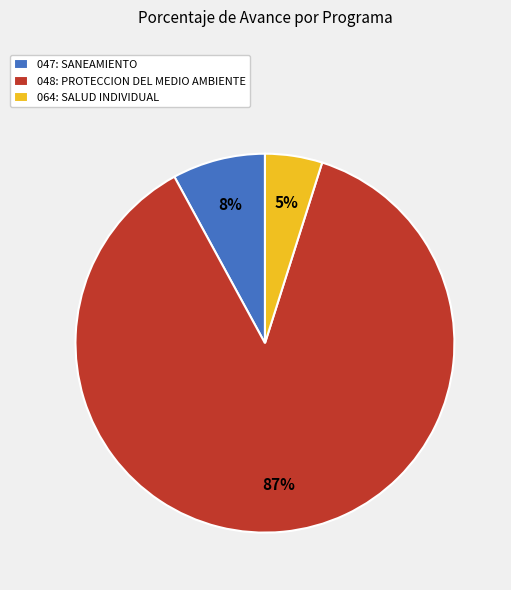

How many slices are in this pie chart?

3